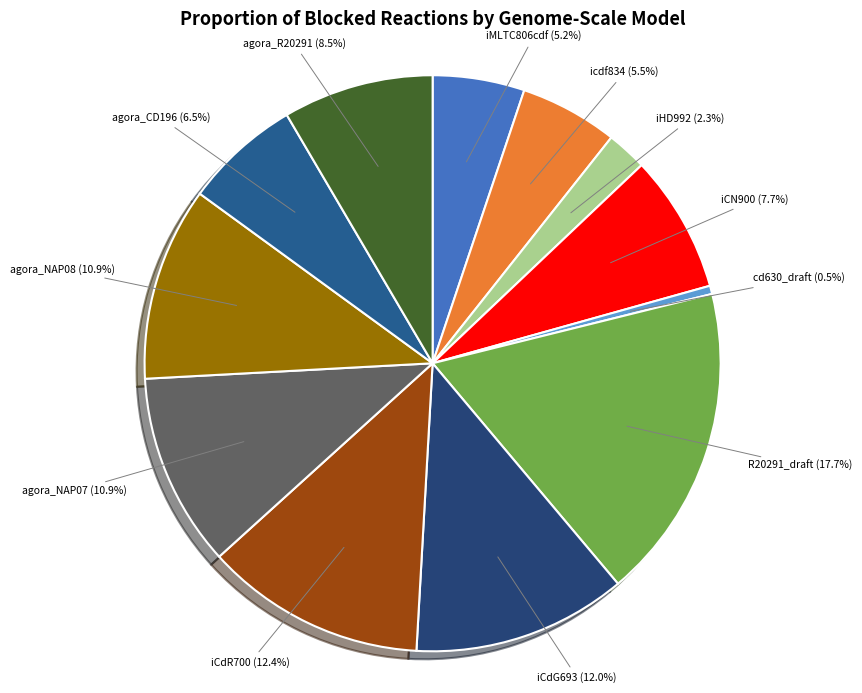

Combined, do iCdG693 and iCdR700 account for over 50%?

No